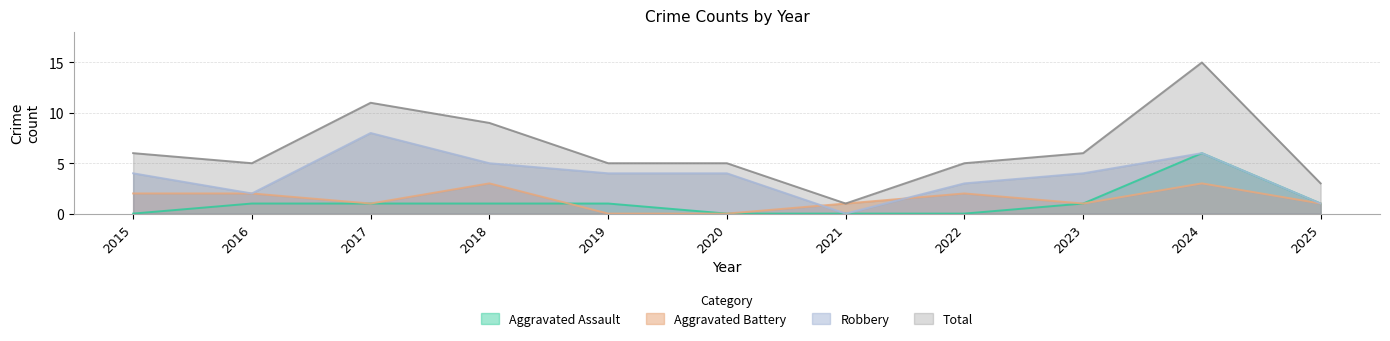

At which category does the chart reach its peak across all series?

2024